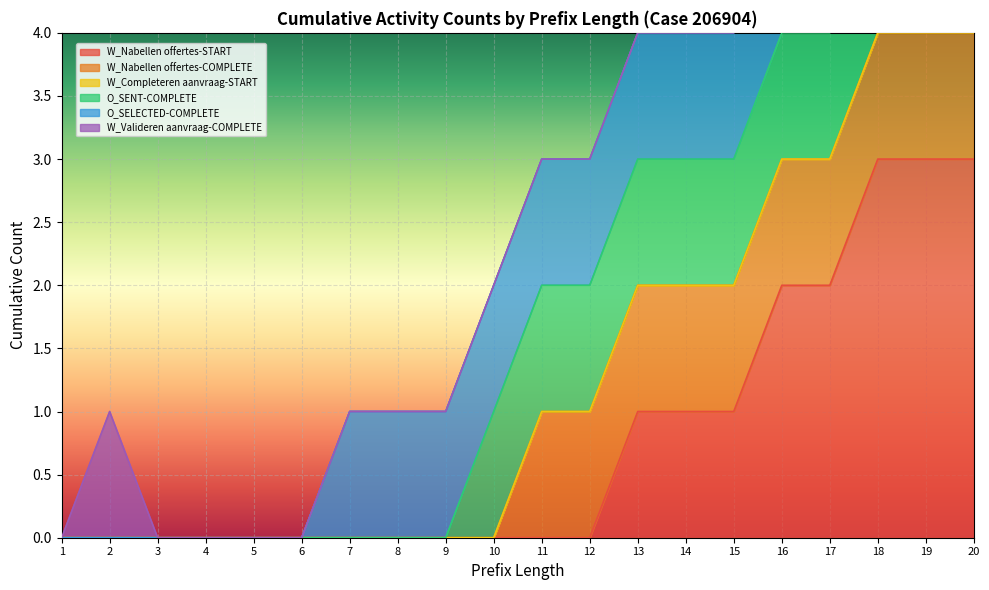

True or false: O_SELECTED-COMPLETE and W_Nabellen offertes-COMPLETE cross at least once.

False